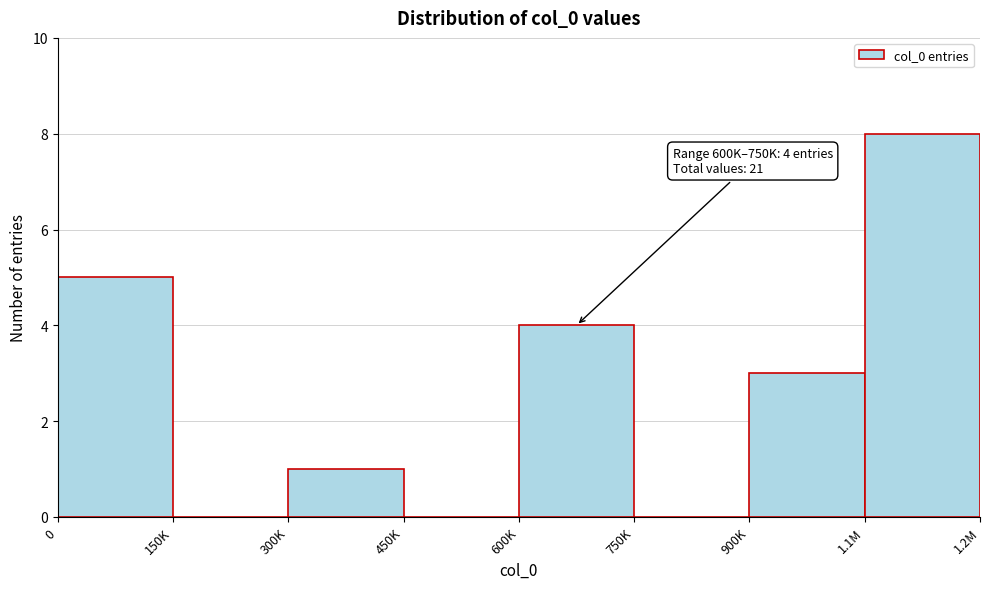

Reading left to right, list all the values displayed in this chart.

0=5	150K=0	300K=1	450K=0	600K=4	750K=0	900K=3	1.1M=8